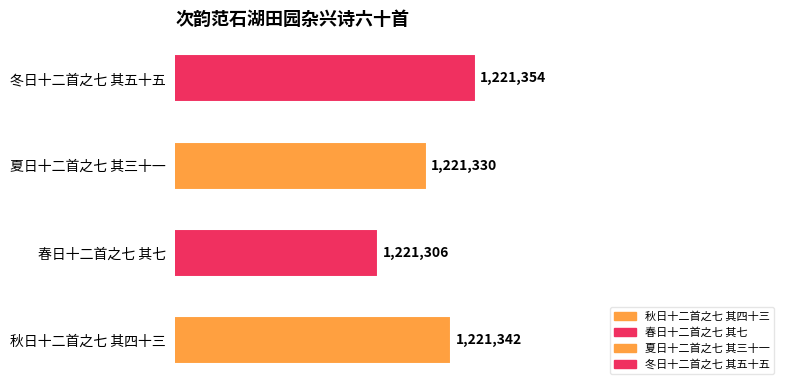

What is the ratio of the value at 冬日十二首之七 其五十五 to the value at 秋日十二首之七 其四十三?

1.0